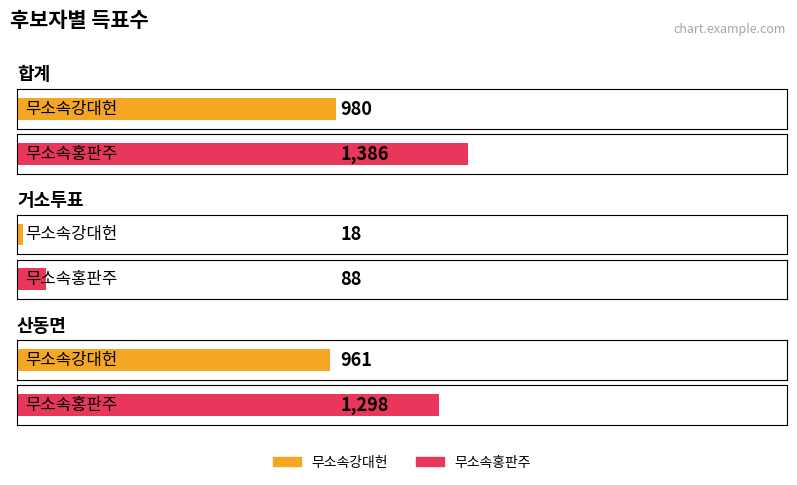

Reading left to right, what are all the values shown in this chart?

무소속강대헌: 합계=980	거소투표=18	산동면=961
무소속홍판주: 합계=1386	거소투표=88	산동면=1298